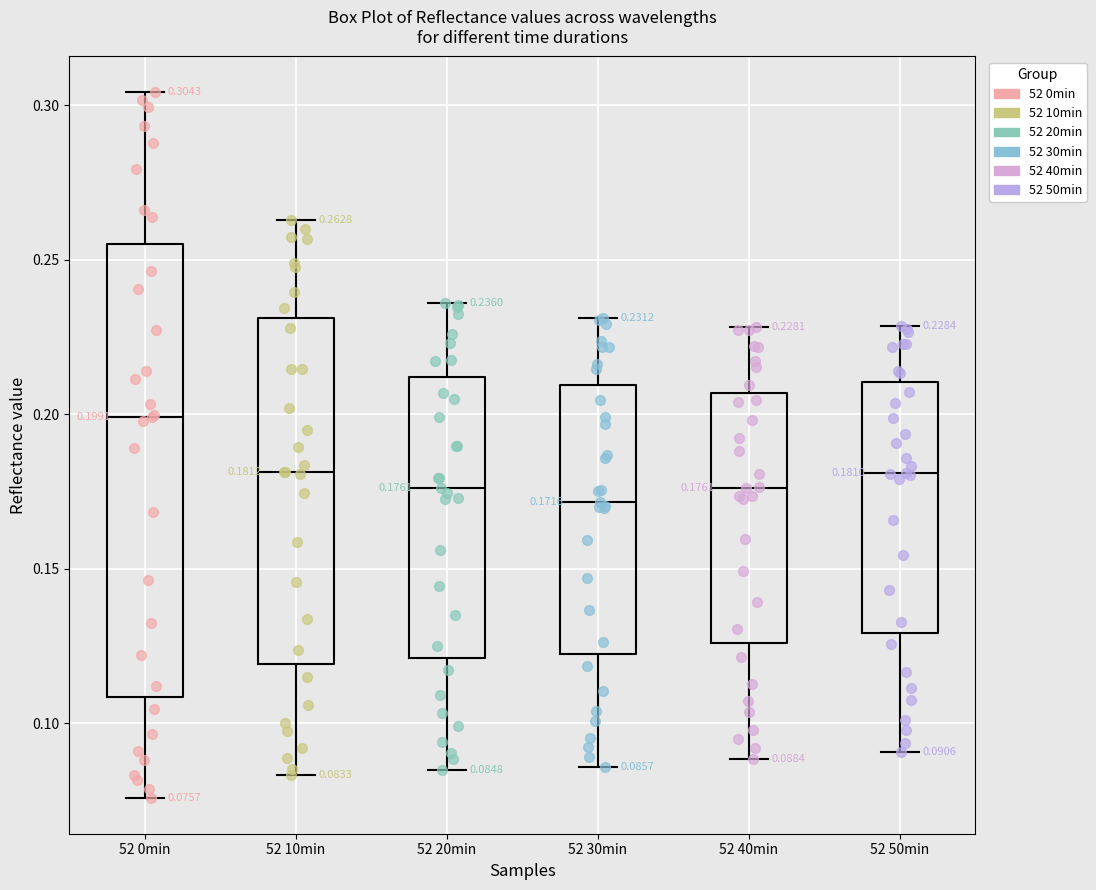

Comparing the boxes themselves (not the whiskers), which one is the tallest?

52 0min